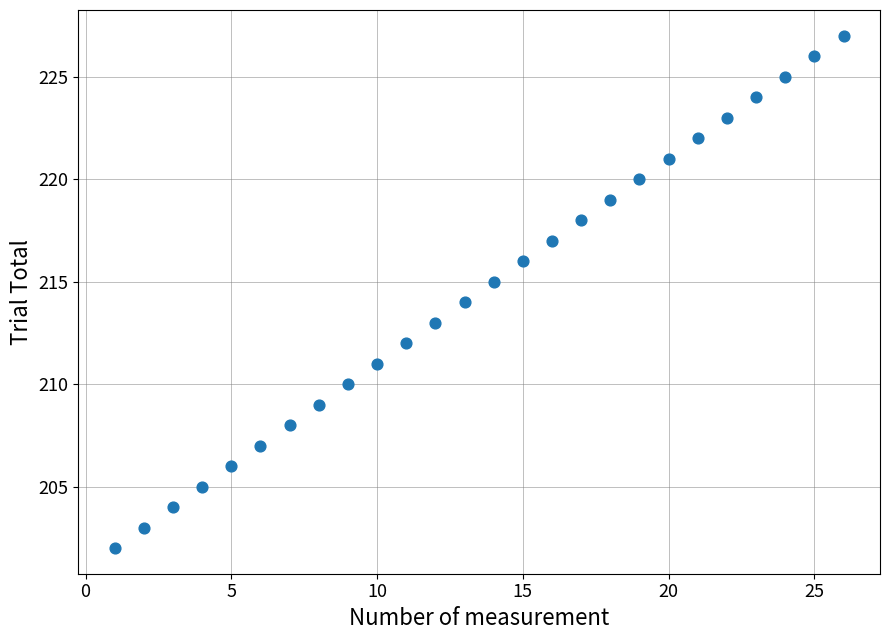

What is the range of Y values (max minus min)?

25